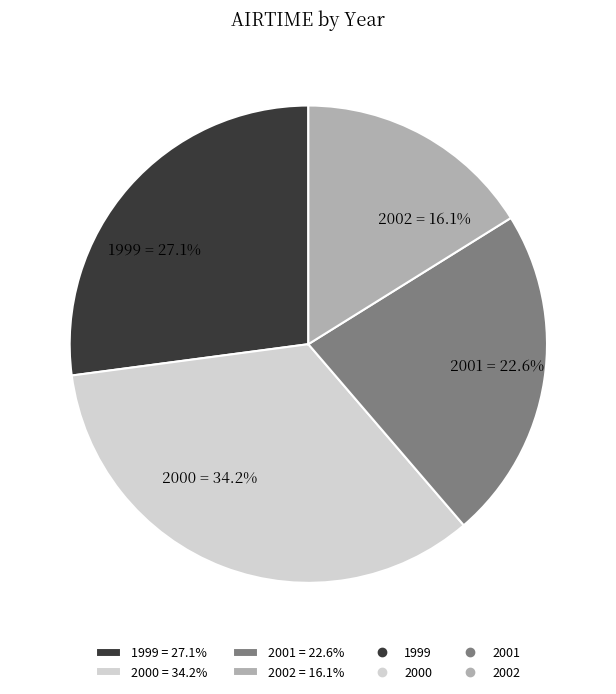

To the nearest percent, what is the combined percentage of 2000 and 2001?

57%